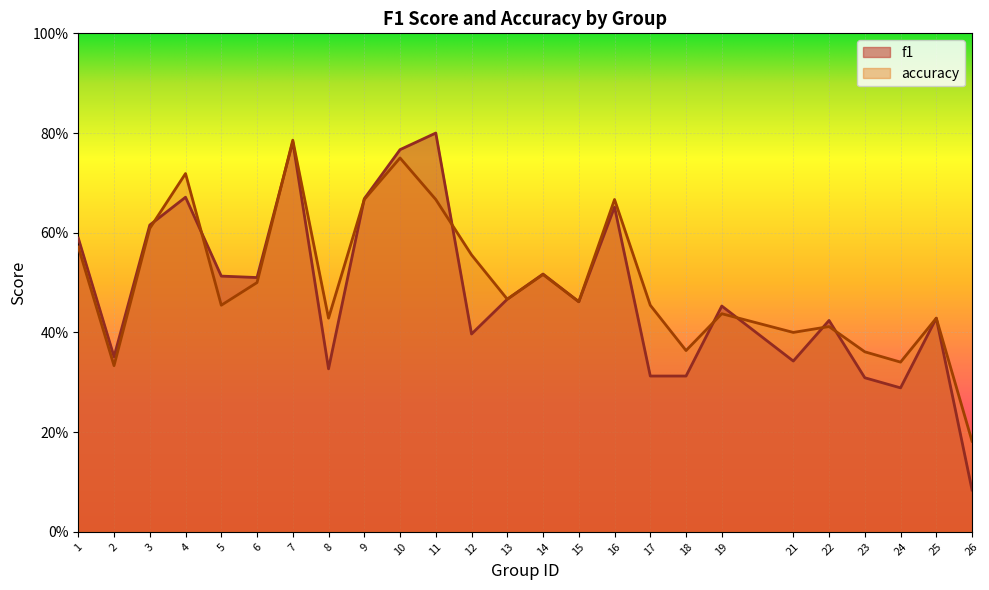

How many times do accuracy and f1 cross each other?

9